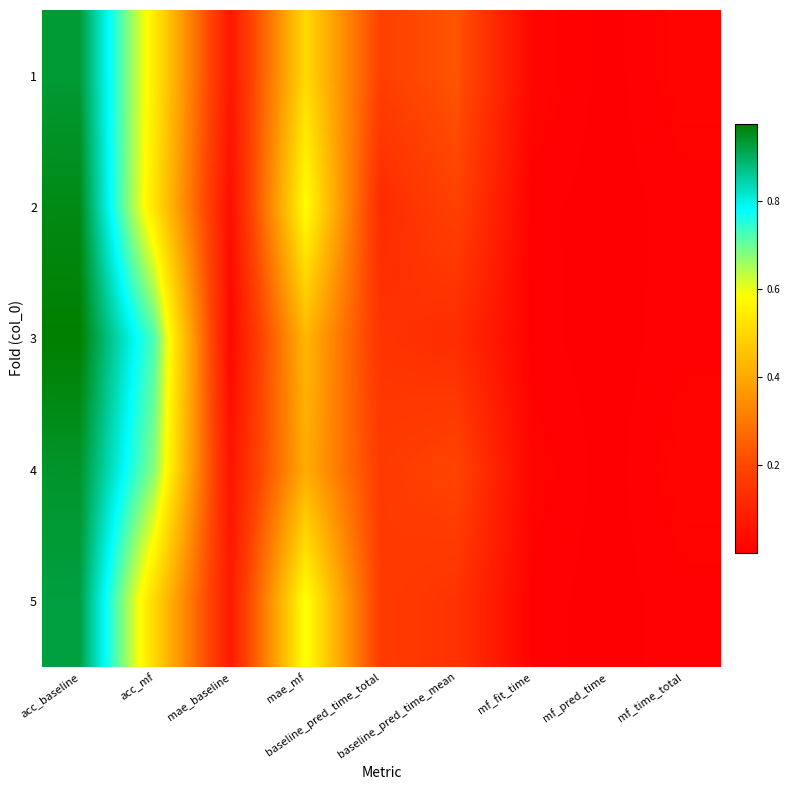

What is the difference between the highest and lowest values at acc_mf?

0.2